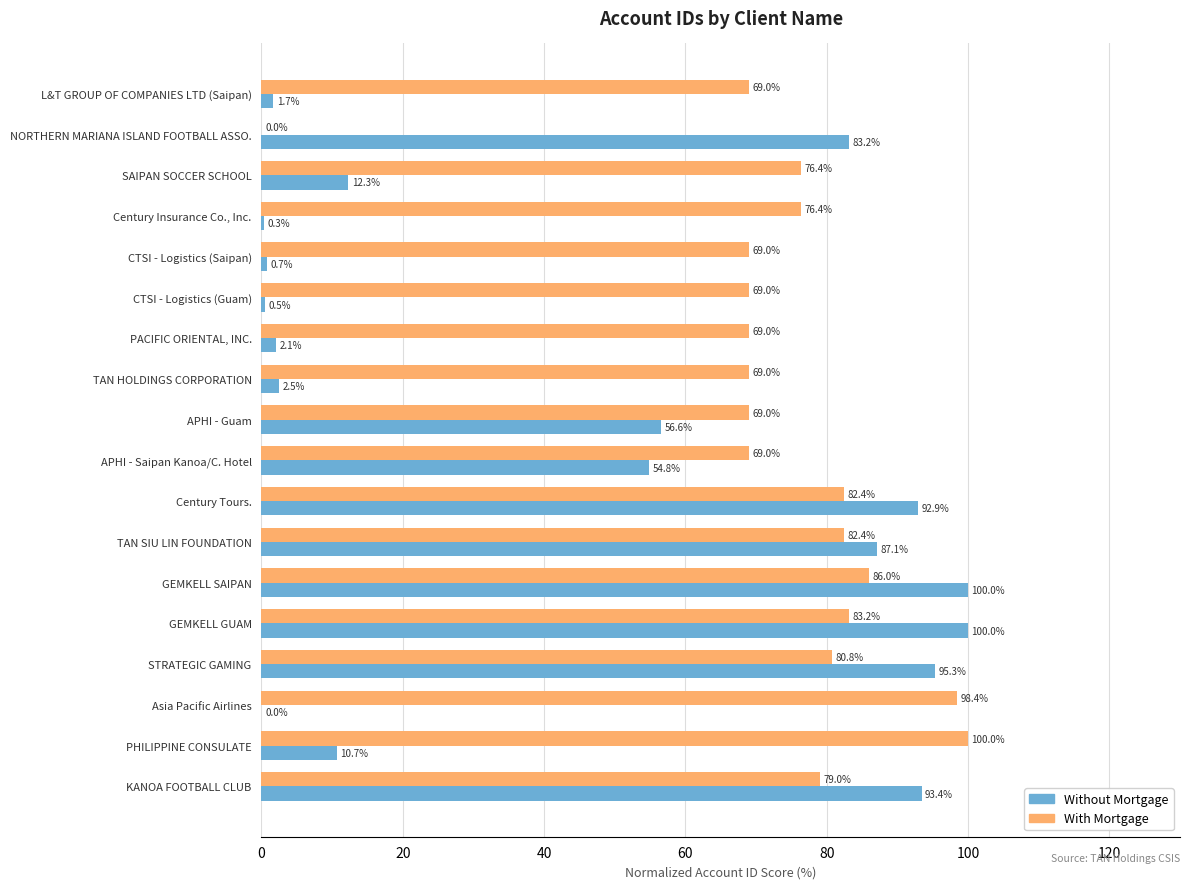

What is the maximum value shown in the chart?

100.0